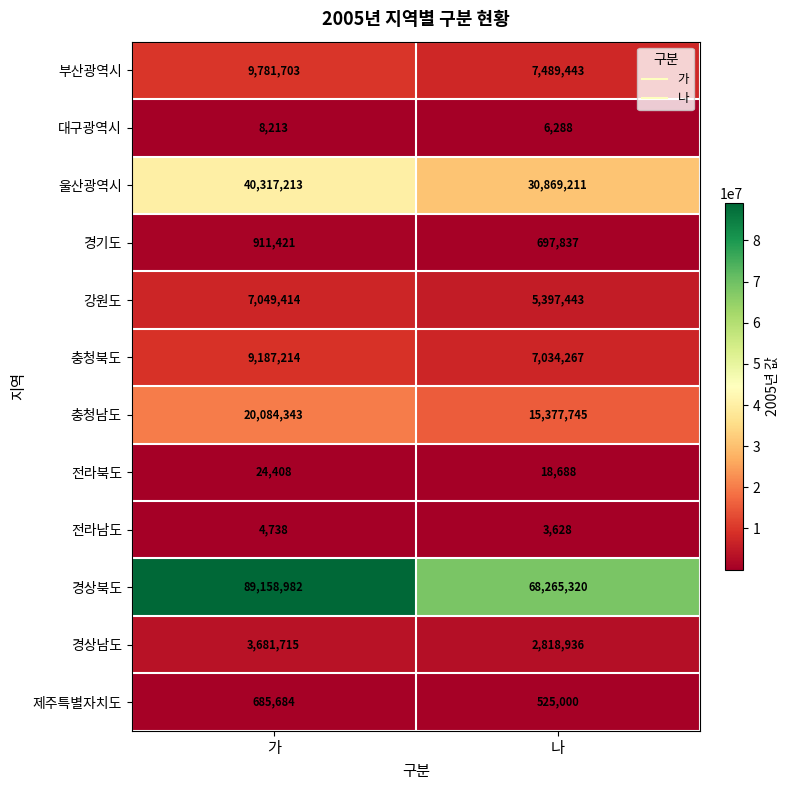

Is it true that 대구광역시 equals 14307 at 가?

False